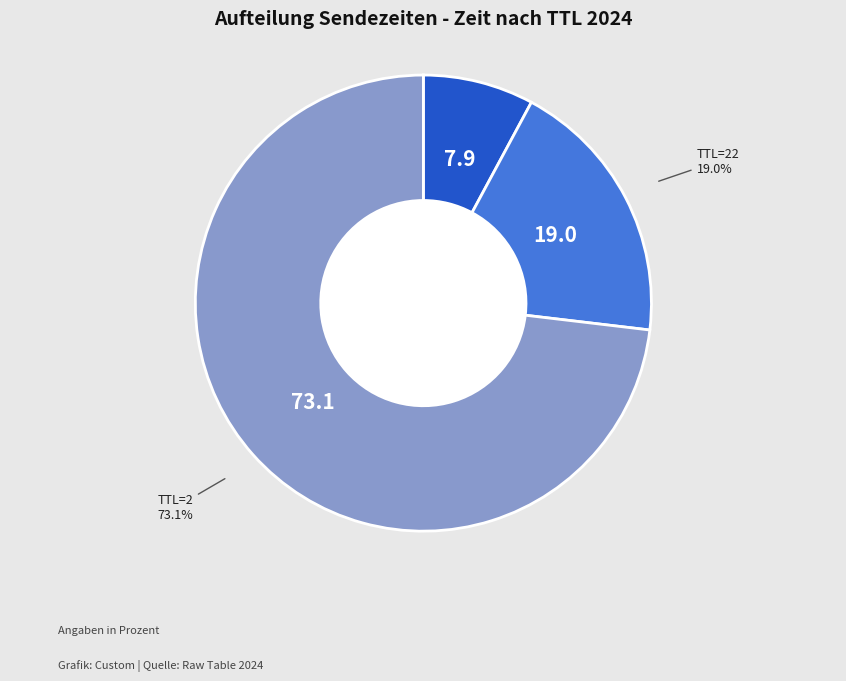

Is there a majority slice in this chart?

Yes